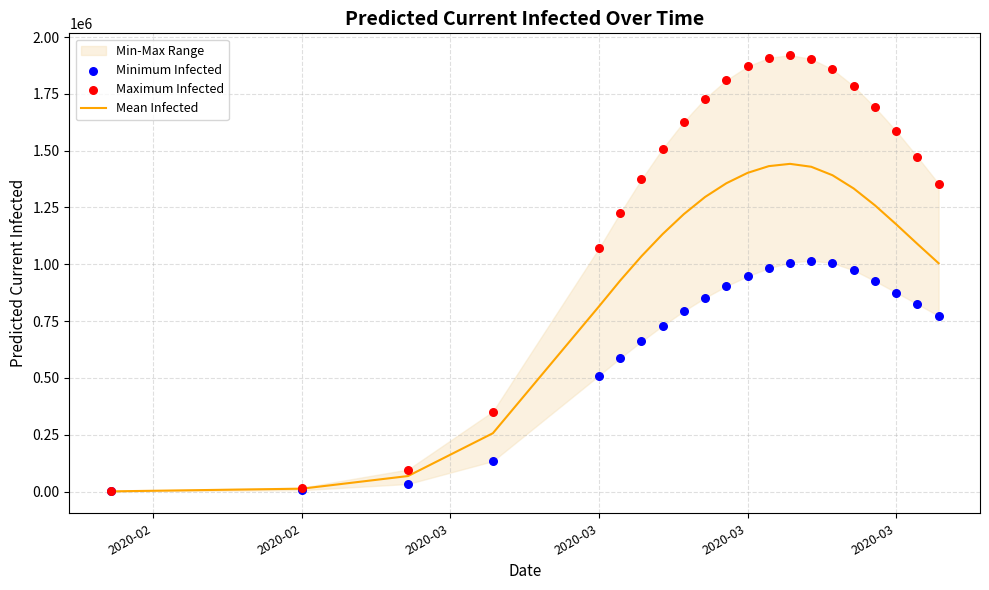

Which series has the largest Y range (max minus min)?

Maximum Infected